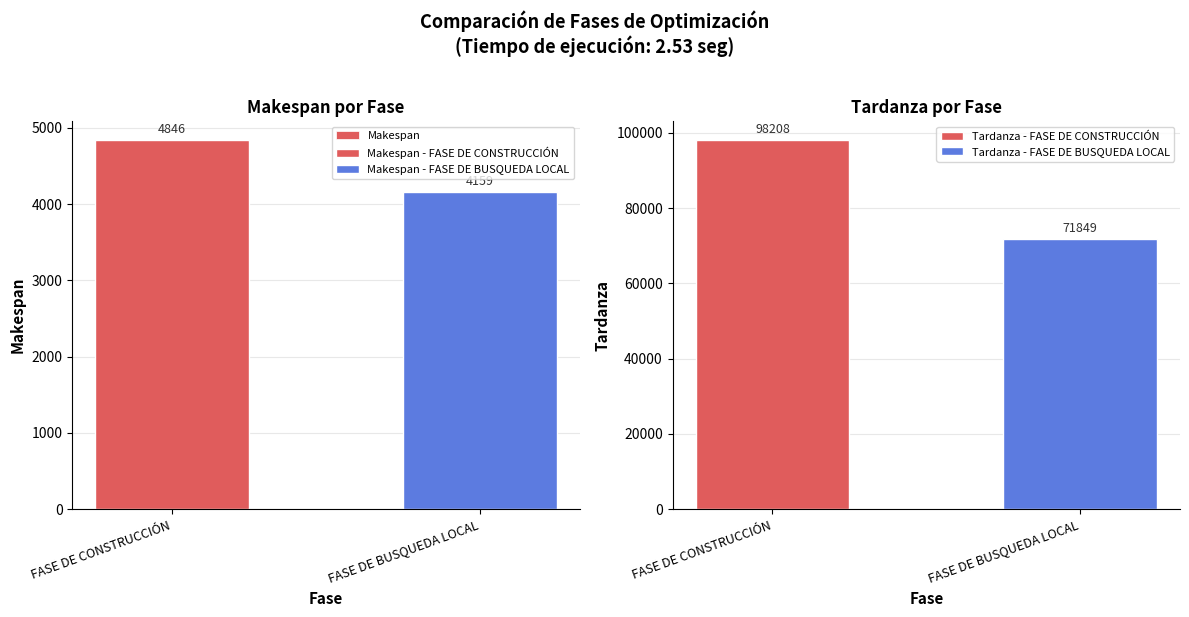

Approximately how many times larger is the value at FASE DE BUSQUEDA LOCAL compared to FASE DE CONSTRUCCIÓN?

0.9